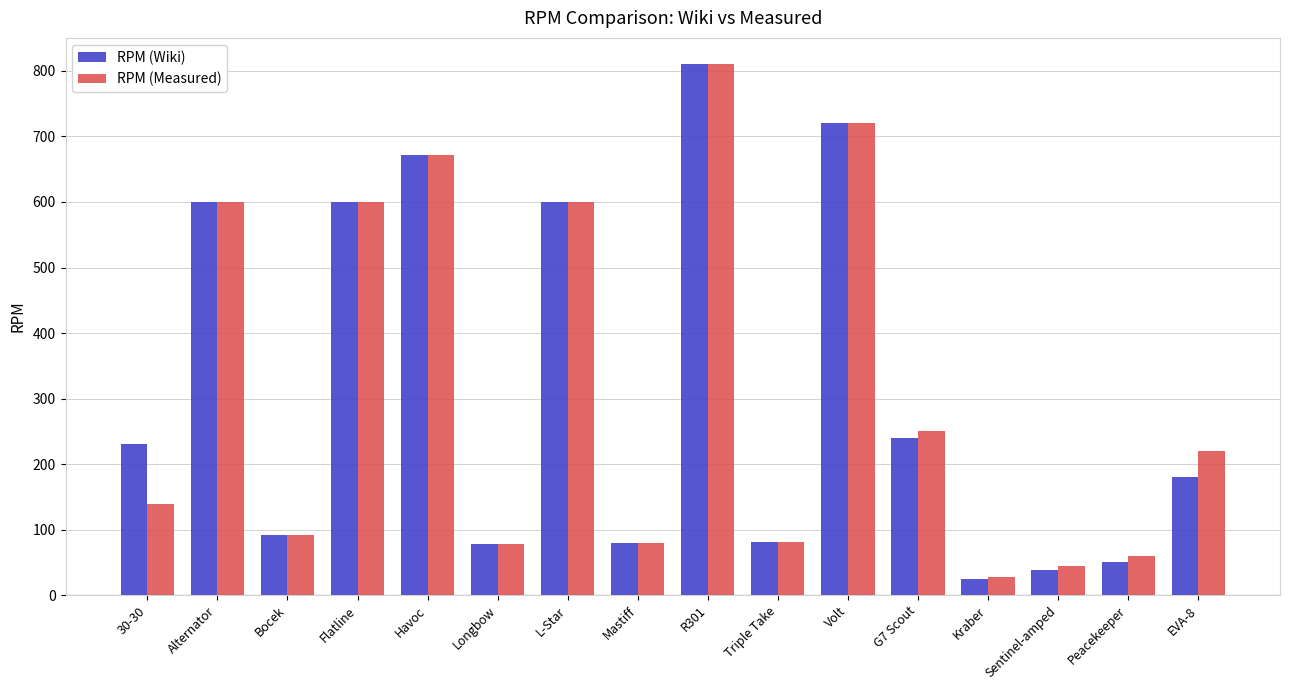

How many data points does each series have?

16